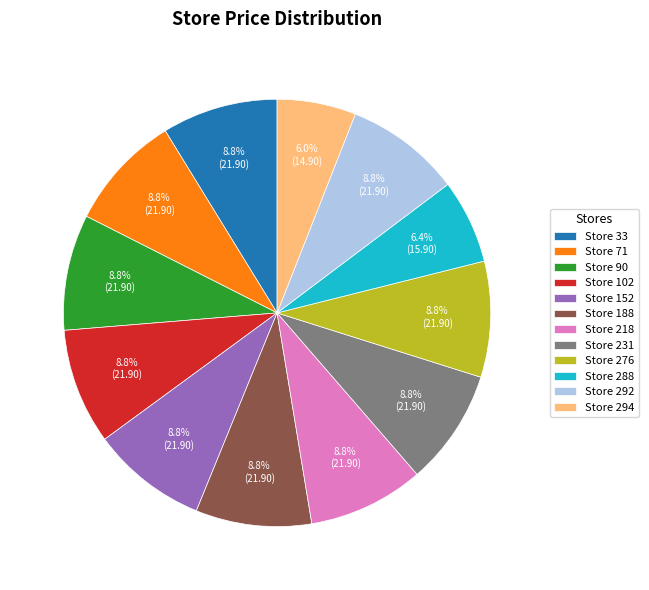

Combined, what portion of the pie is Store 218 and Store 152?

17.5%